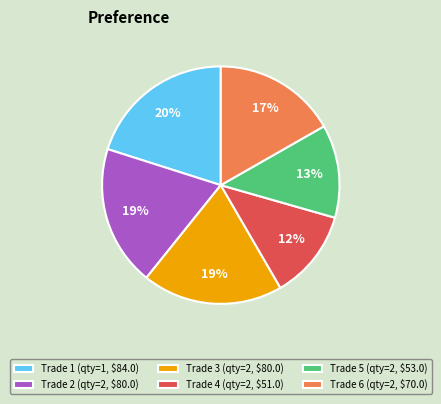

Does any single category account for the majority?

No